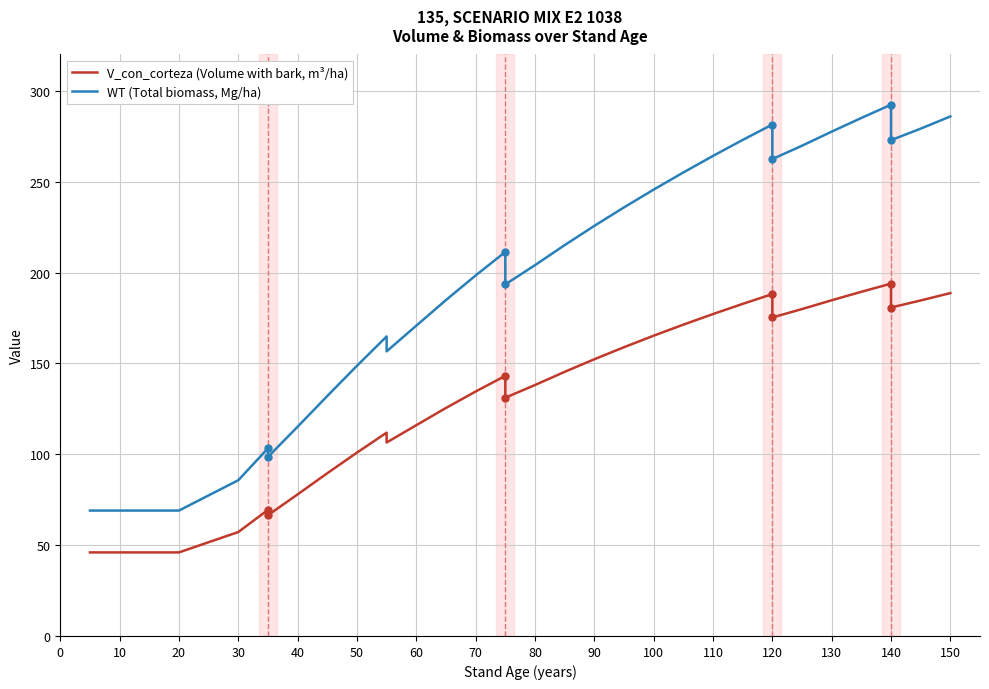

How many data points does each series have?

36